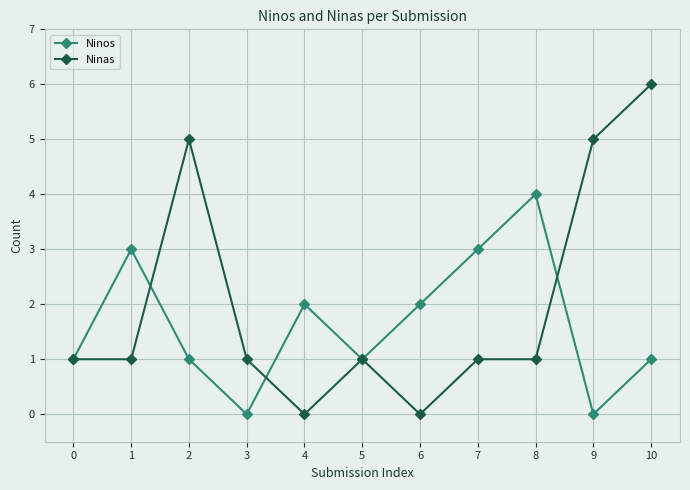

What is the value of the Ninos point at the 6th from the left?

1